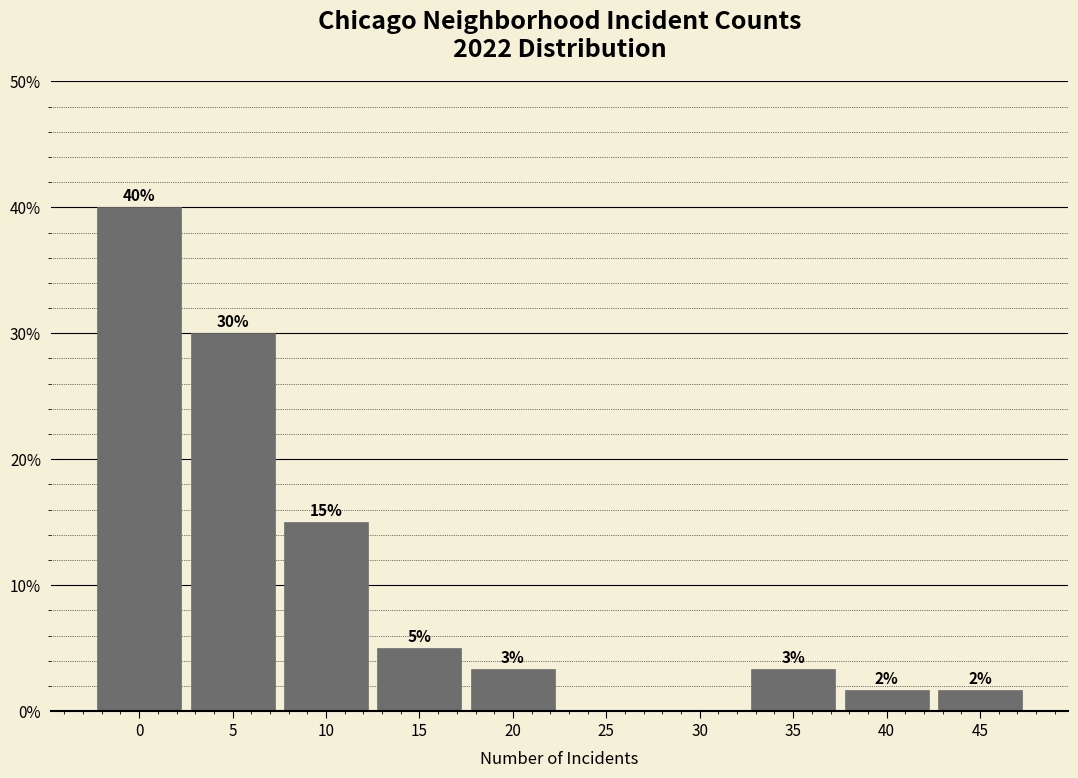

Which has a higher value, 20 or 5?

5